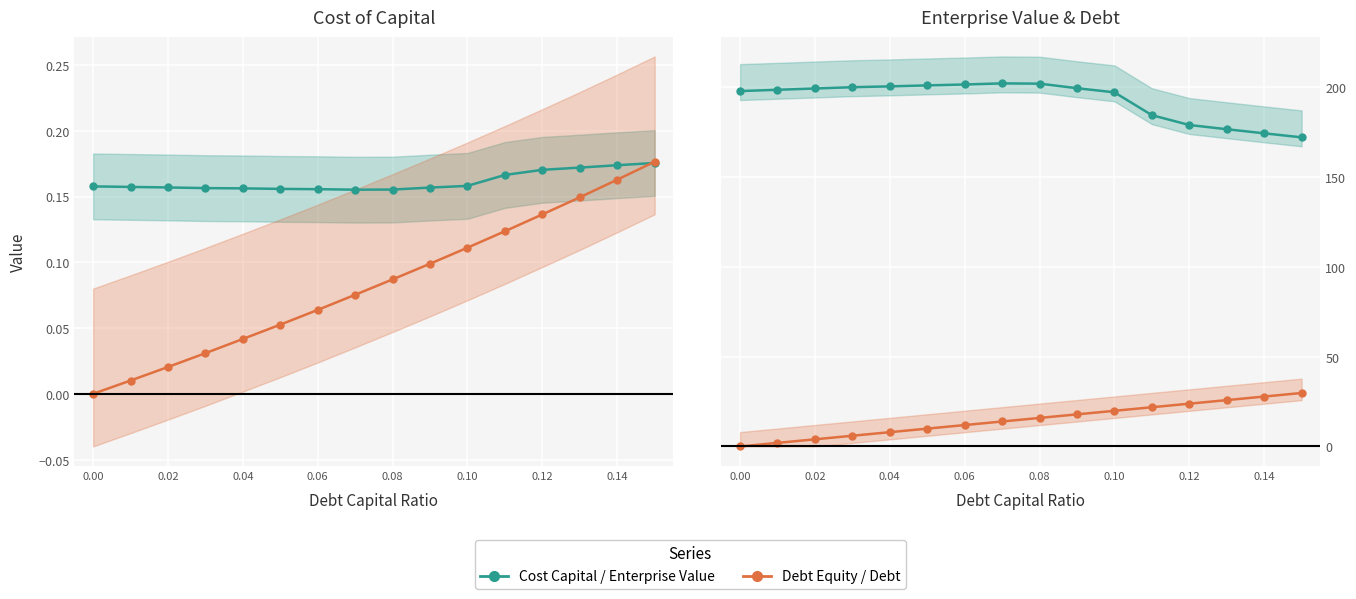

What position from the right is 0.10?

6